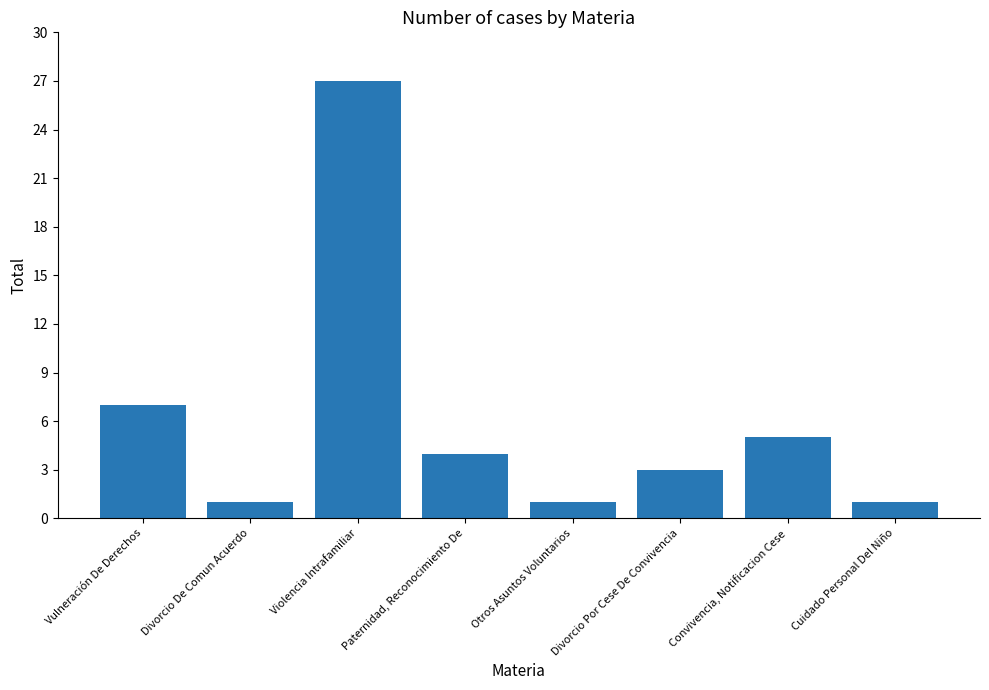

What is the change in value from Violencia Intrafamiliar to Otros Asuntos Voluntarios?

-26